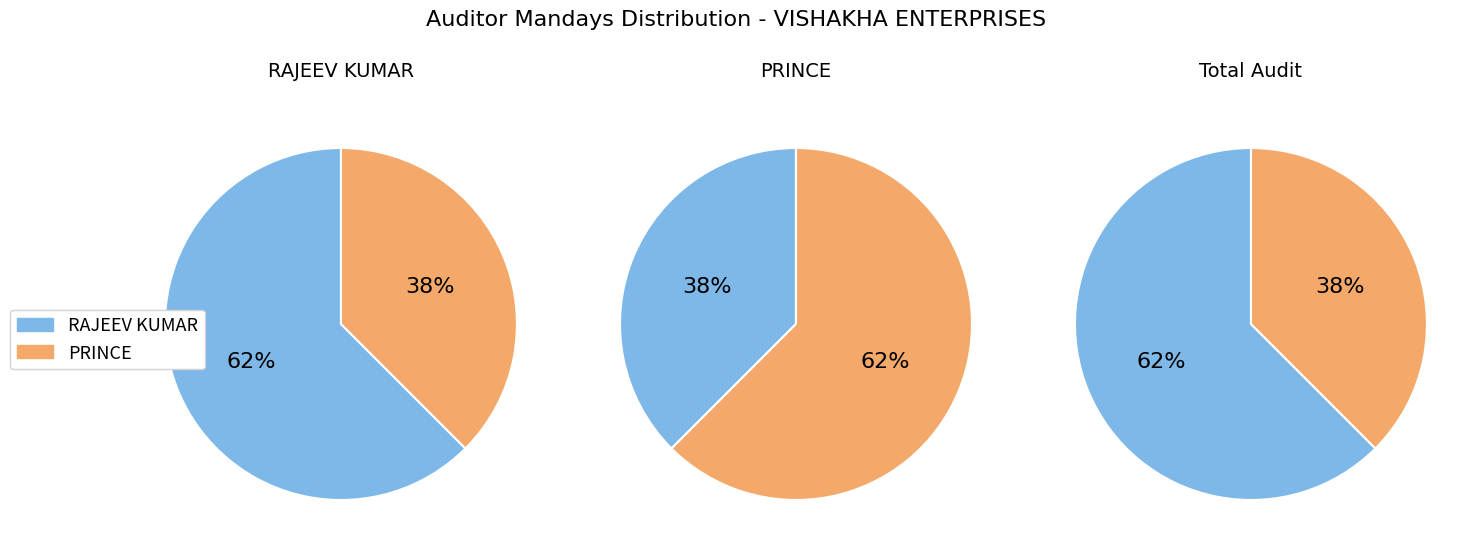

What portion of the pie excludes RAJEEV KUMAR?

37.5%